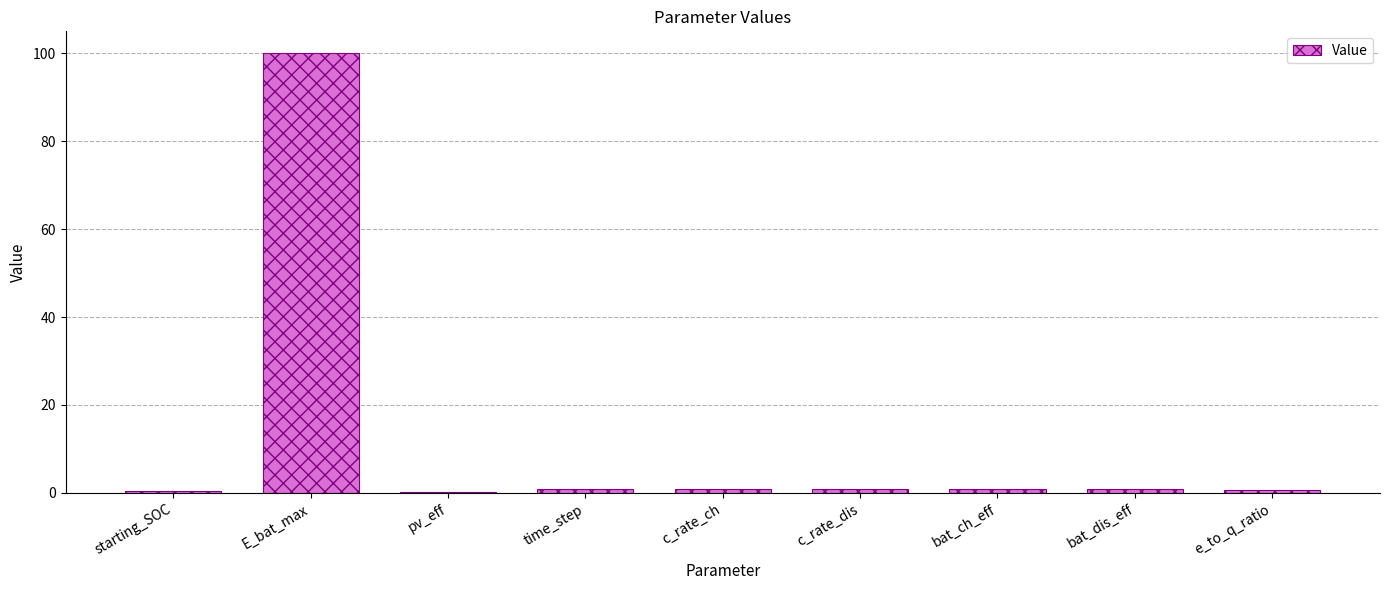

What is the sum of all values?

106.1